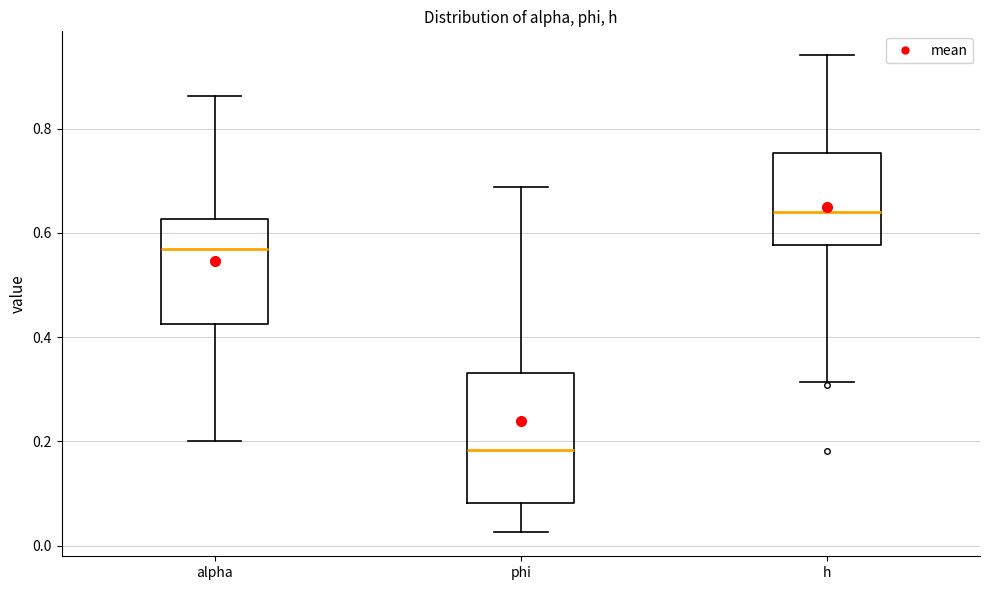

Which box is the tallest, from its lower edge to its upper edge?

phi